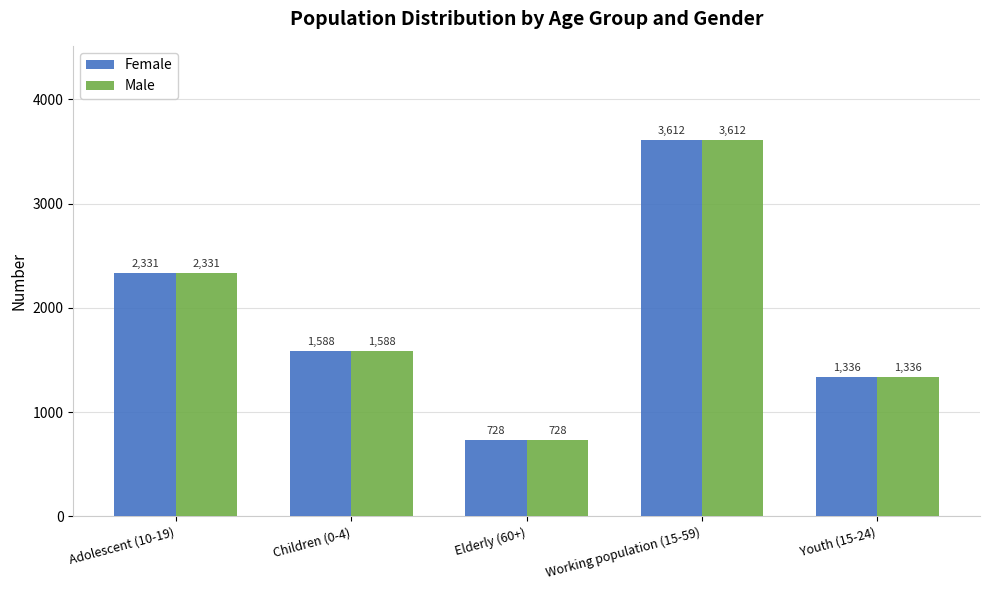

What are all the series names shown in the legend?

Female, Male